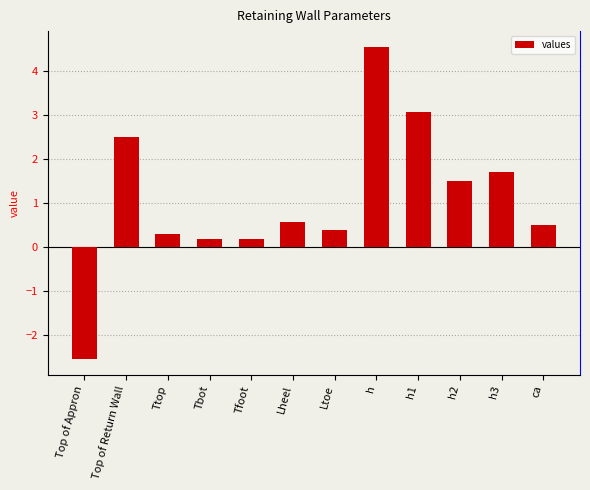

Count the number of data series in this chart.

1